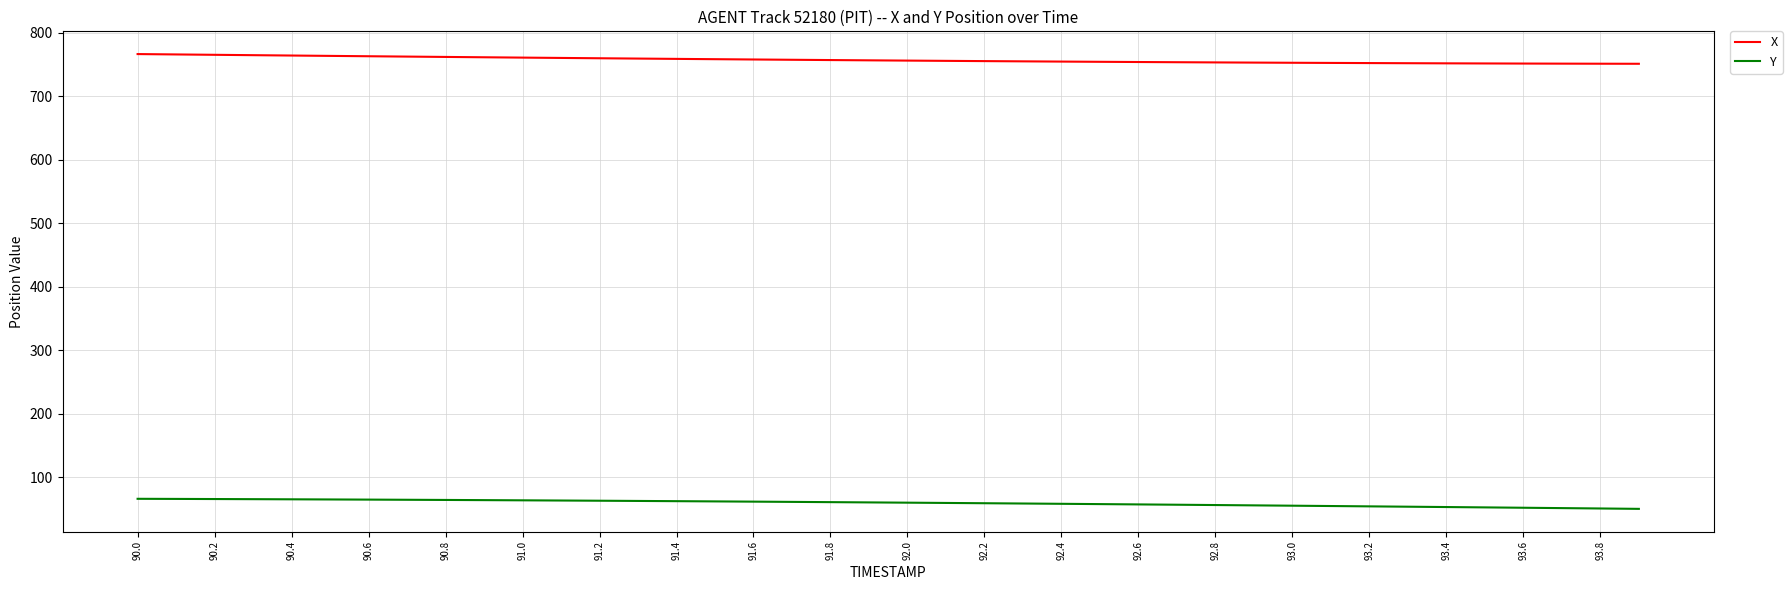

What is the smallest value displayed?

49.9